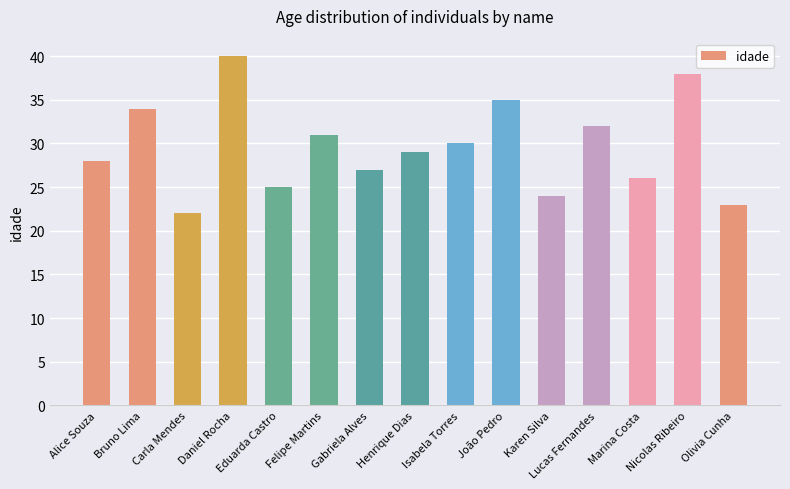

Where does the data first go above 29?

Bruno Lima